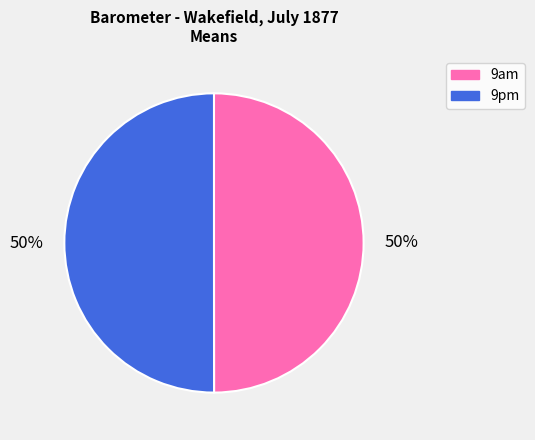

To the nearest percent, what is the combined percentage of 9am and 9pm?

100%